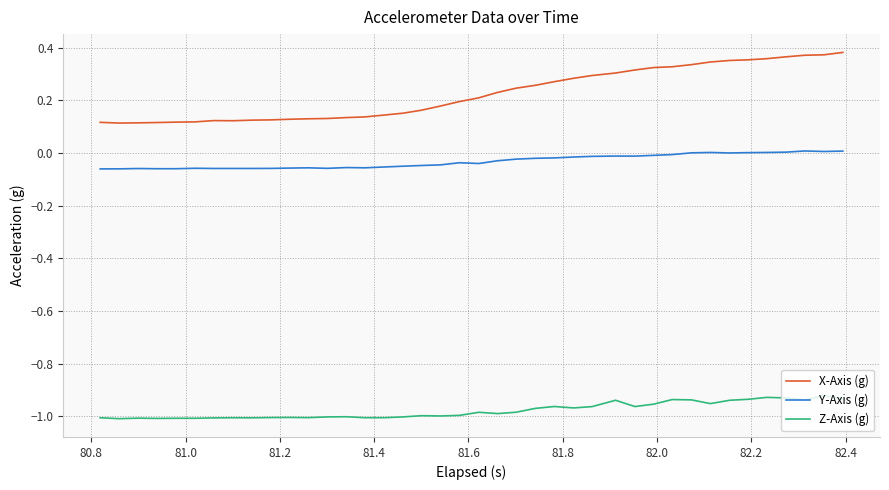

List the series in order of their overall mean, highest first.

X-Axis (g), Y-Axis (g), Z-Axis (g)